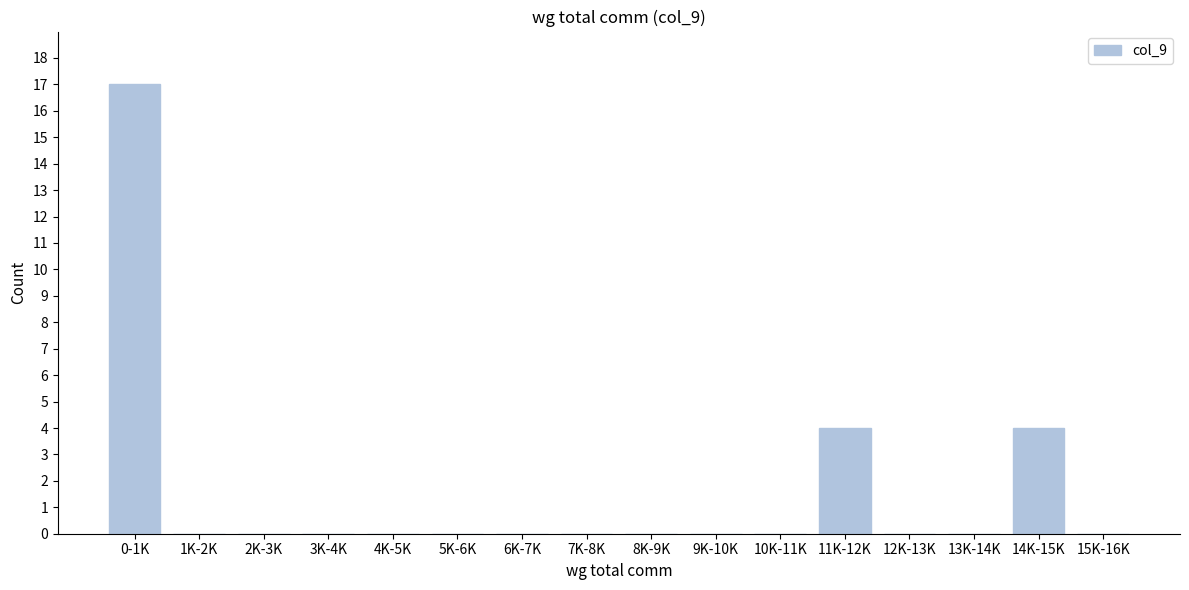

Reading left to right, transcribe all the data shown in this chart.

0-1K=17	1K-2K=0	2K-3K=0	3K-4K=0	4K-5K=0	5K-6K=0	6K-7K=0	7K-8K=0	8K-9K=0	9K-10K=0	10K-11K=0	11K-12K=4	12K-13K=0	13K-14K=0	14K-15K=4	15K-16K=0